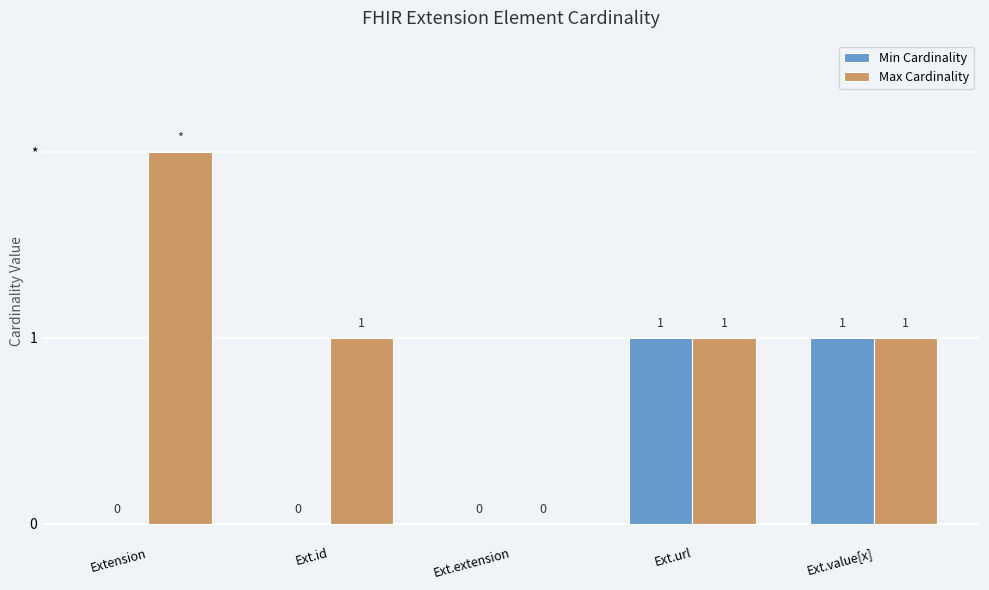

What position from the right is Ext.value[x]?

1